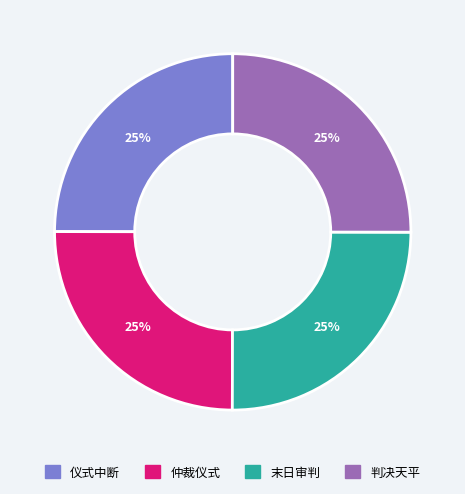

How many slices are in this pie chart?

4